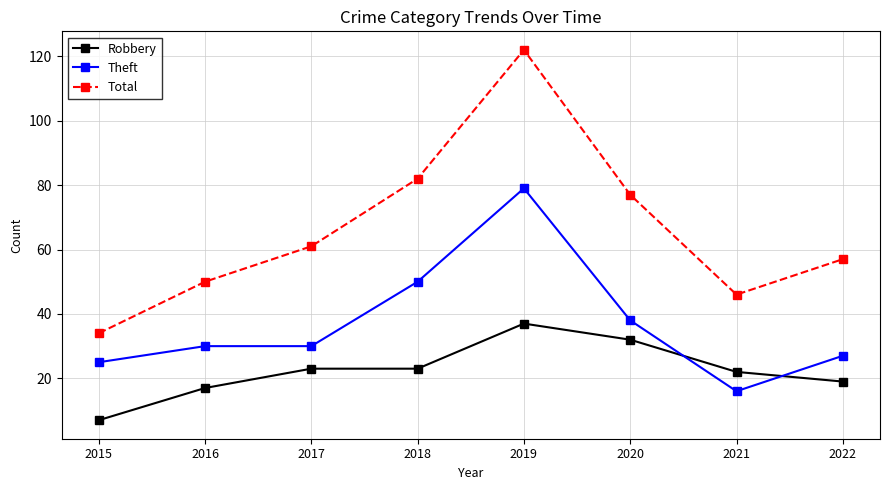

What is the approximate value of Robbery at 2015, to the nearest 10?

10